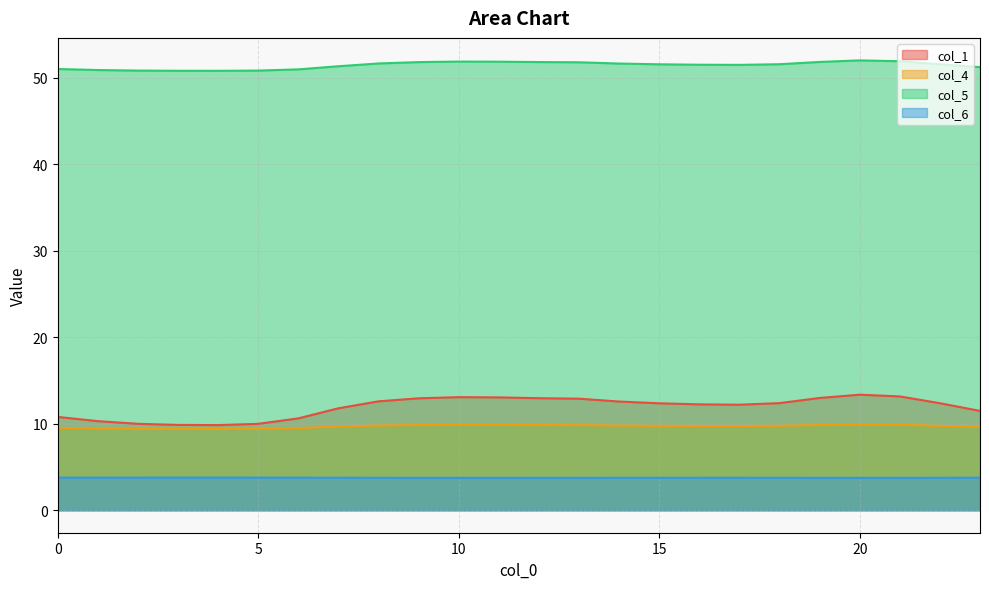

How many interior local valleys does the col_4 series have?

2